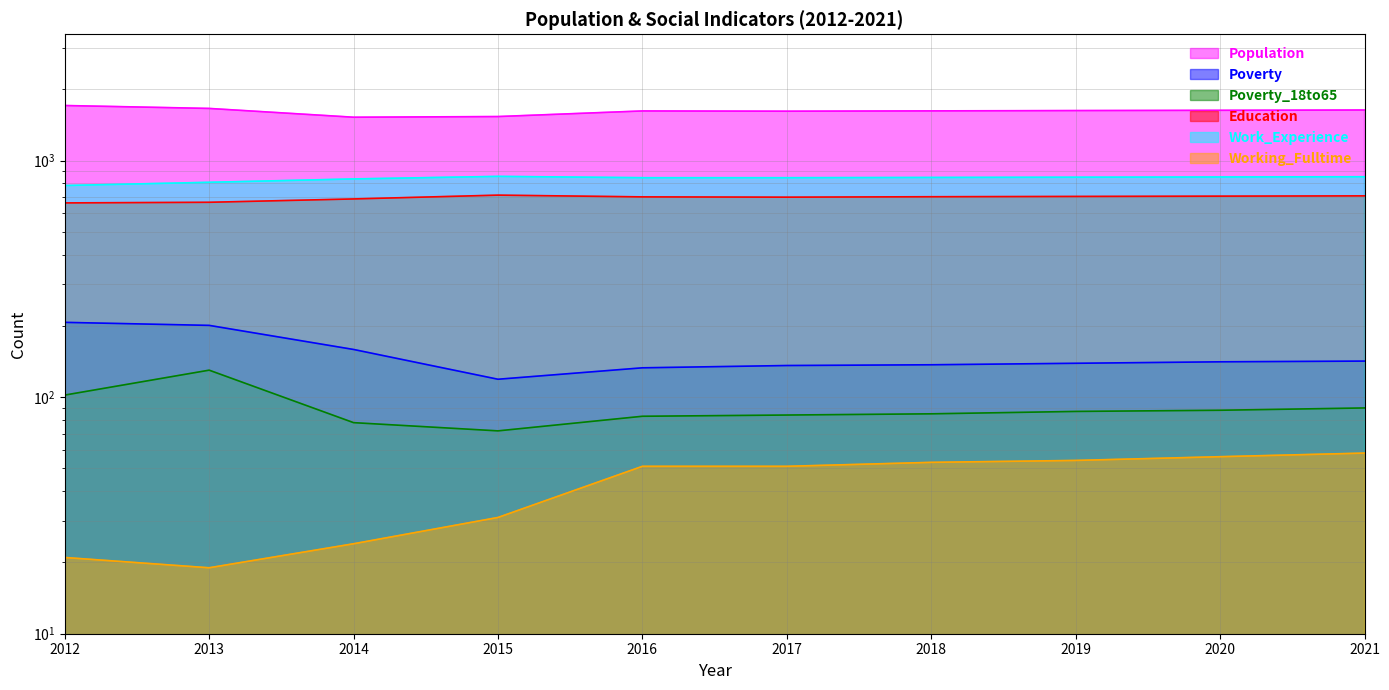

List the series in order of their peak value, lowest first.

Working_Fulltime, Poverty_18to65, Poverty, Education, Work_Experience, Population